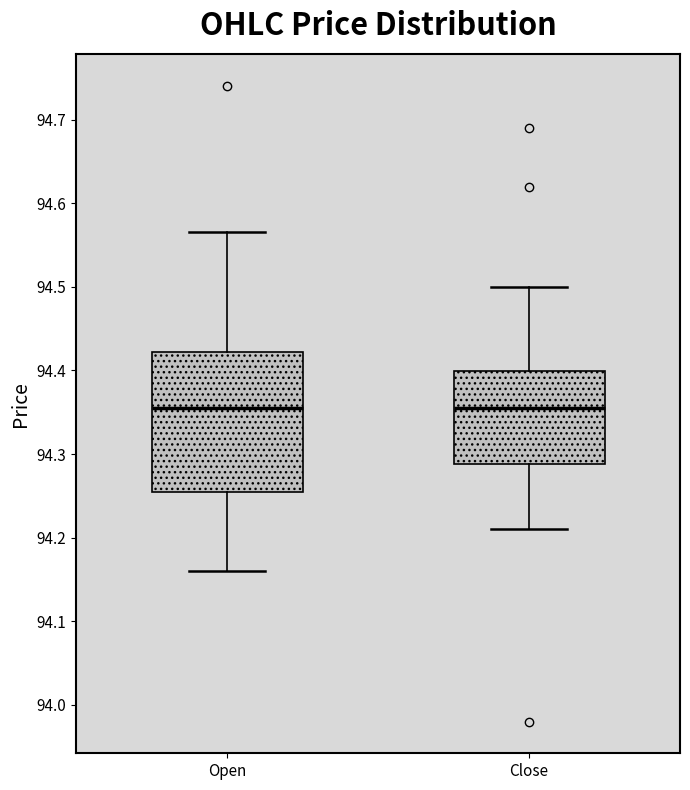

Where does the lower whisker of the box for Open end on the y-axis? The values are not printed on the chart, so give them approximately, as read against the axis.

94.16